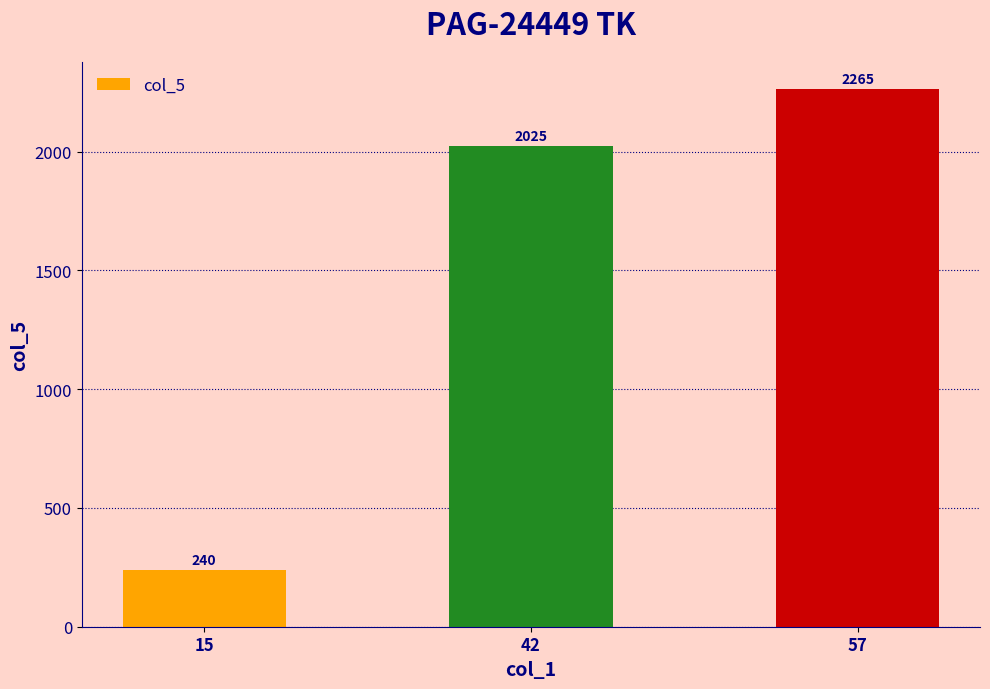

The chart shows a value of 1181 at 57. True or false?

False